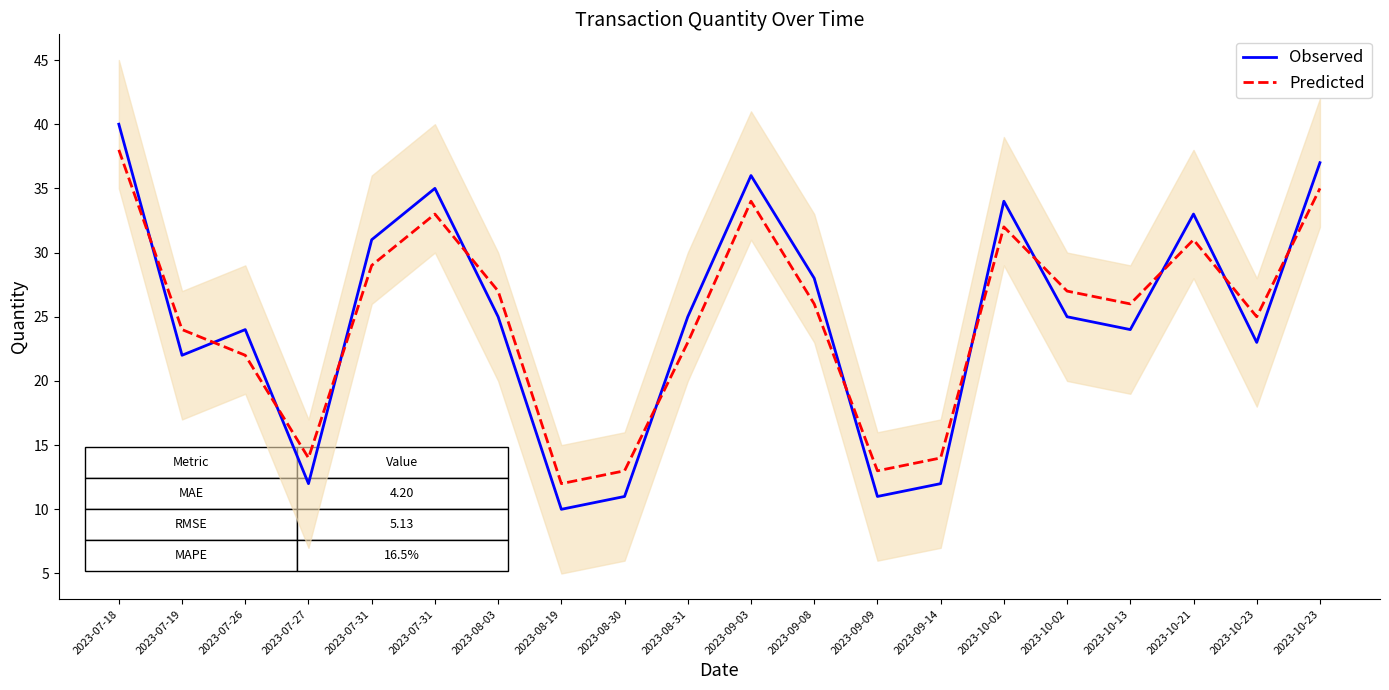

Reading left to right, extract all data points from this chart.

Observed: 40	22	24	12	31	35	25	10	11	25	36	28	11	12	34	25	24	33	23	37
Predicted: 38	24	22	14	29	33	27	12	13	23	34	26	13	14	32	27	26	31	25	35